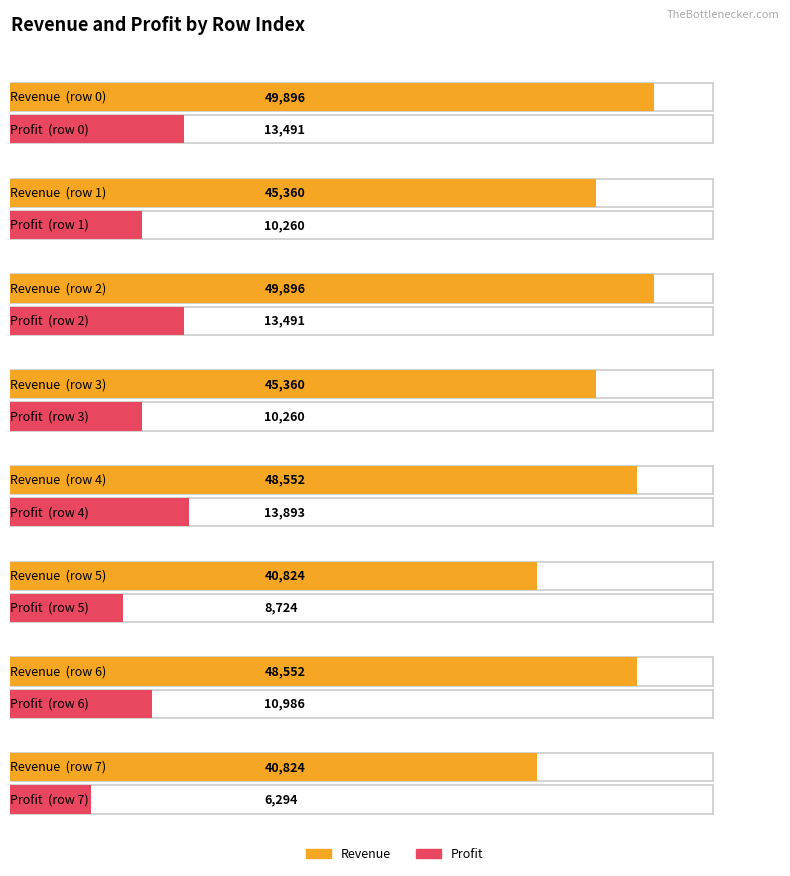

Between 5 and 7, which series saw the biggest shift?

Profit